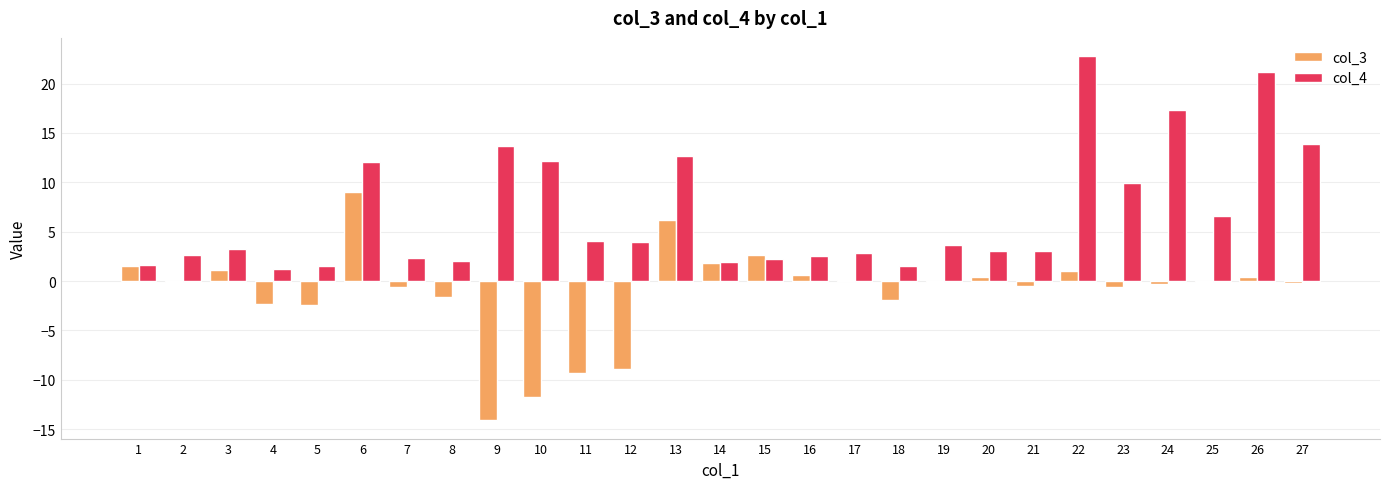

What is the spread (max minus min) of values at 12?

12.9